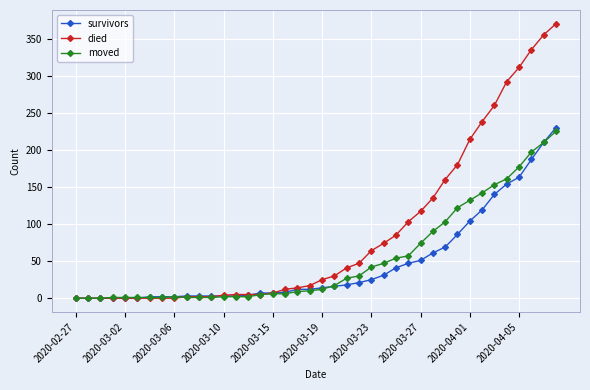

What is the maximum value for died?

370